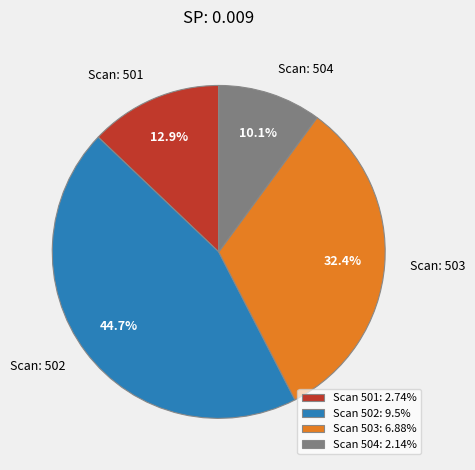

Does Scan: 504 account for over 50% of the chart?

No